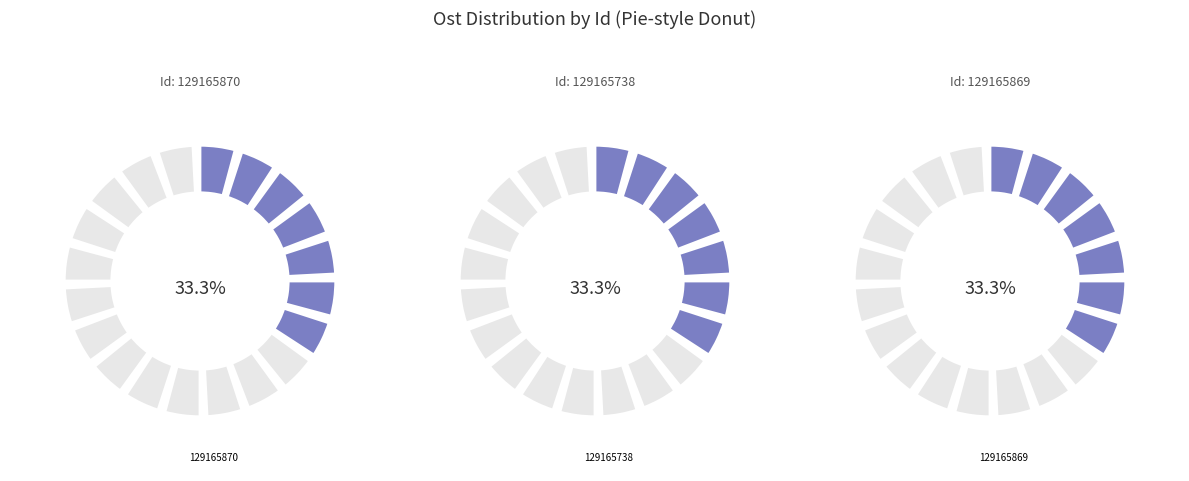

Does 129165870 account for over 50% of the chart?

No